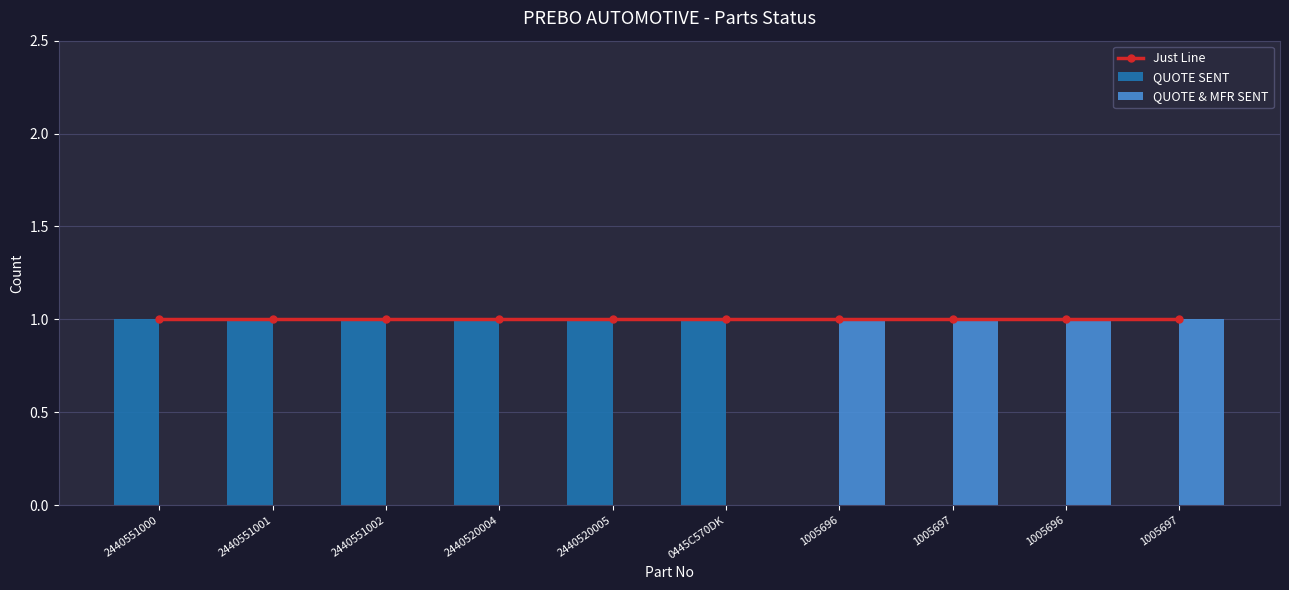

How many series are shown in this chart?

3